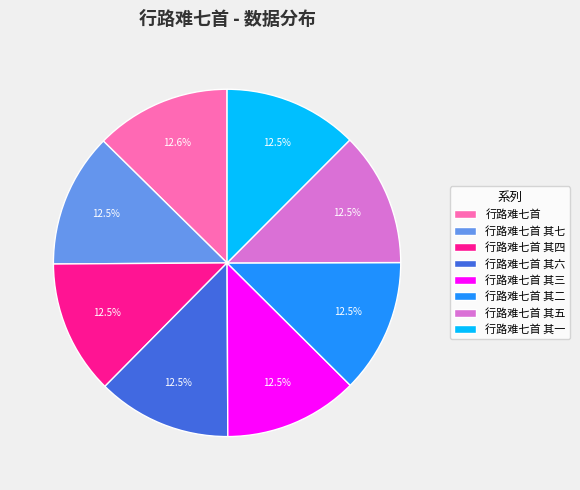

Count the number of slices in the pie.

8